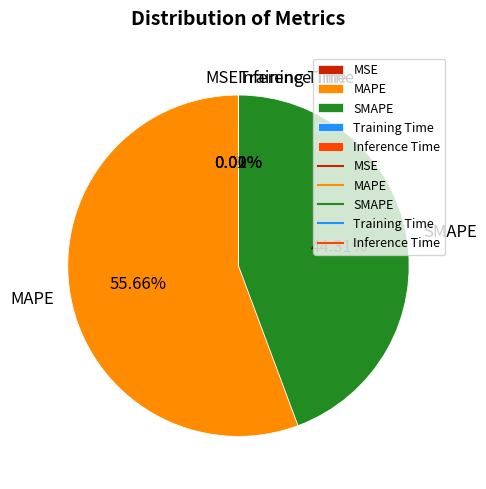

Is there a majority slice in this chart?

Yes